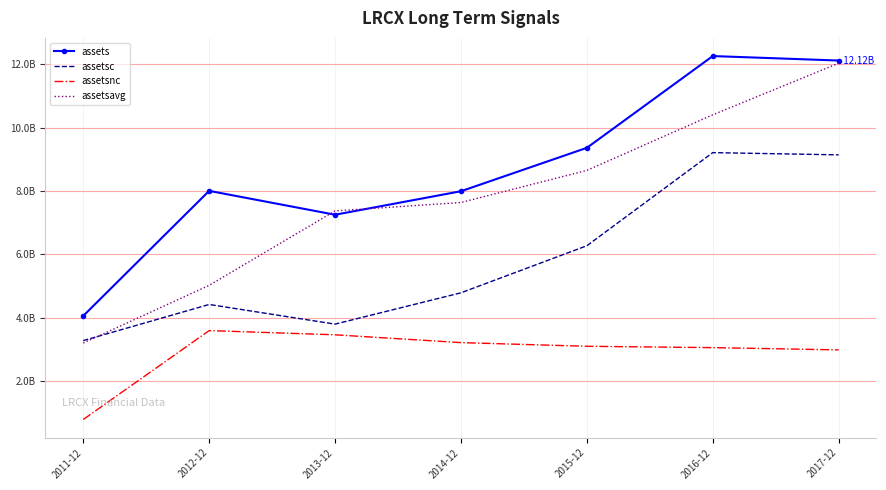

True or false: assetsnc has a value of 4616994741 at 2013-12.

False